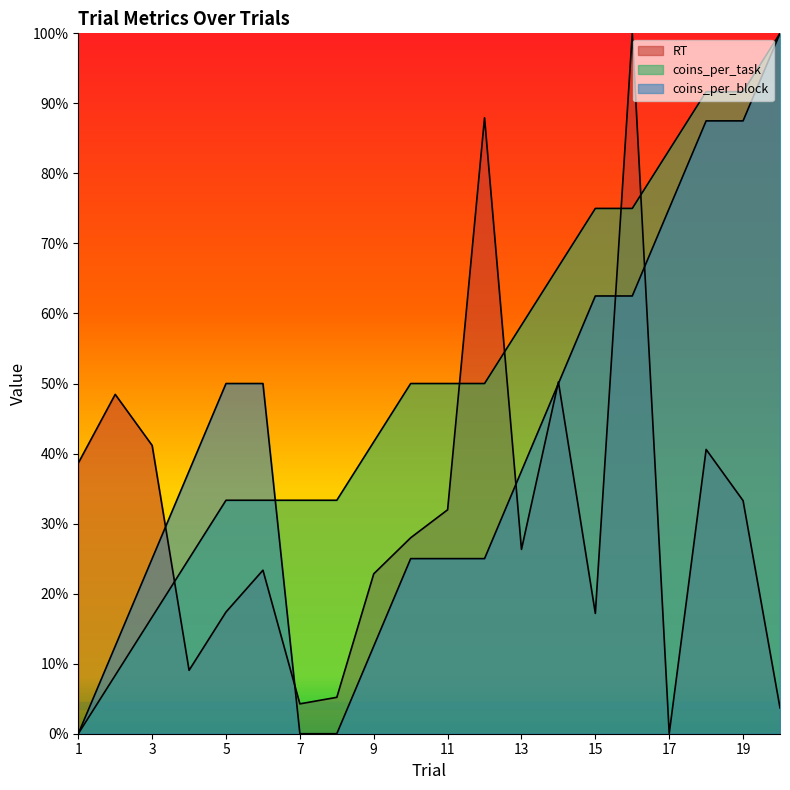

The value of coins_per_task at 5 is 0.5. True or false?

False